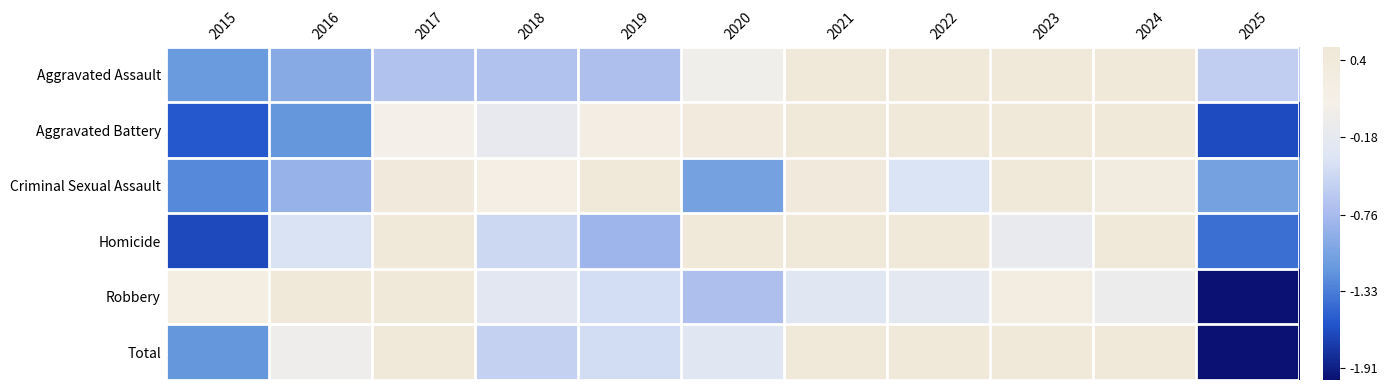

Rank the series at 2018 from highest to lowest value.

Criminal Sexual Assault, Aggravated Battery, Robbery, Homicide, Total, Aggravated Assault